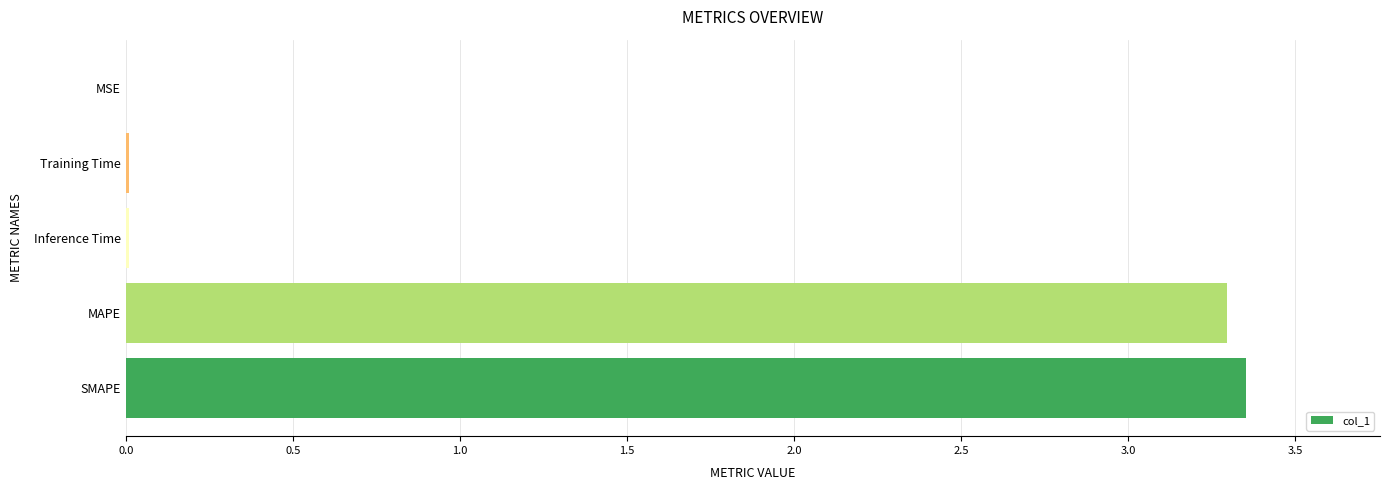

Between SMAPE and Training Time, which is larger?

SMAPE